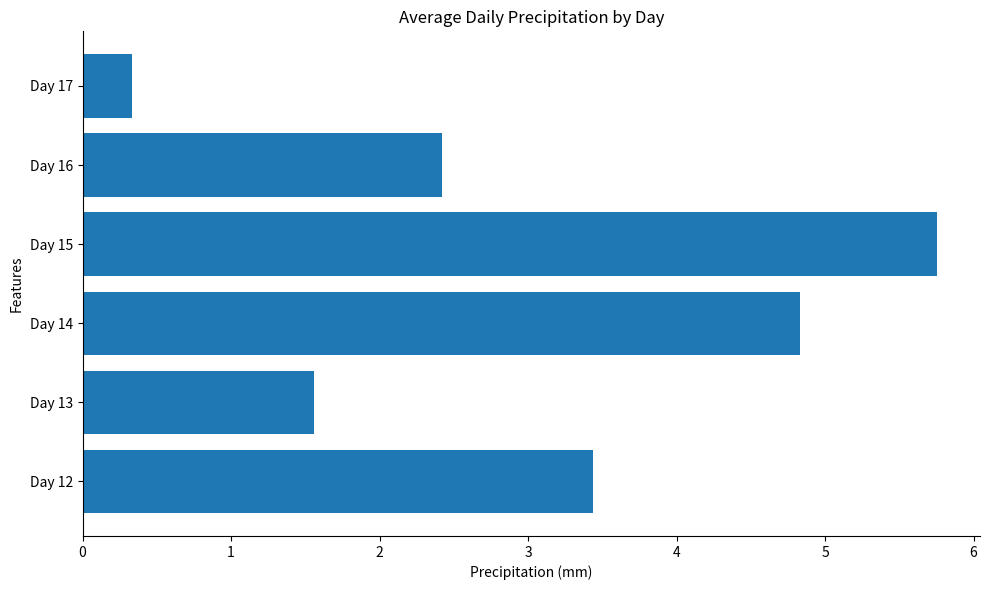

Reading bottom to top, what are all the values shown in this chart?

Day 12=3.4	Day 13=1.6	Day 14=4.8	Day 15=5.8	Day 16=2.4	Day 17=0.3